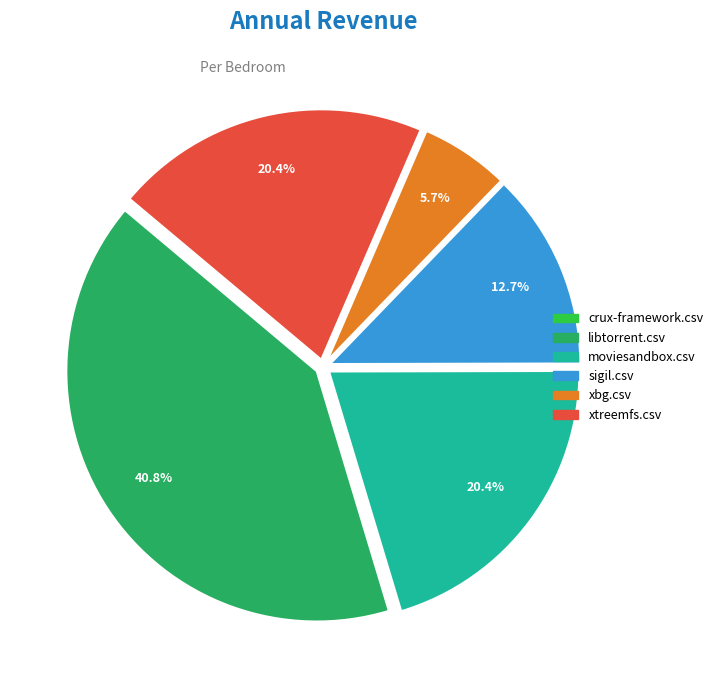

Is sigil.csv the majority of the pie?

No